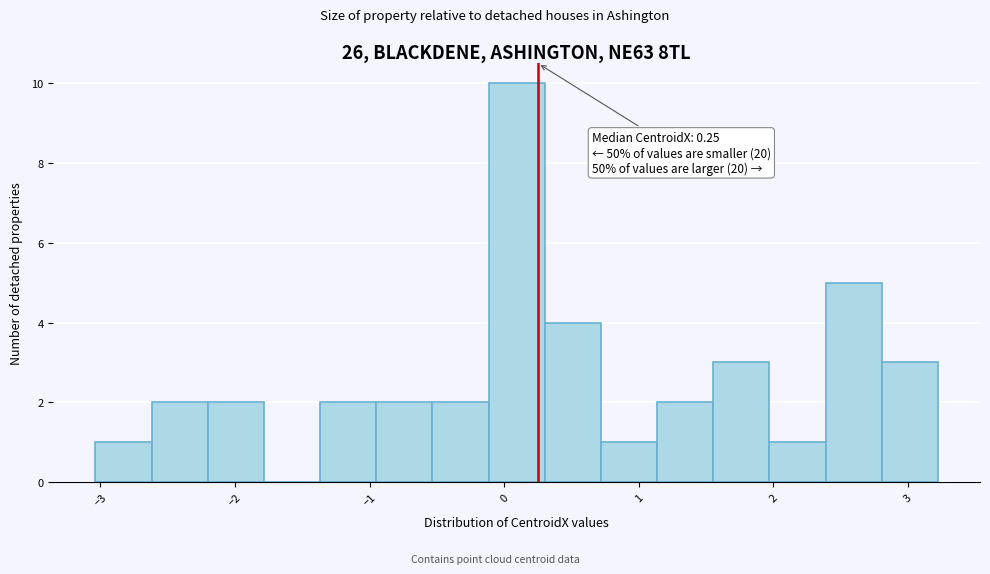

Over which range of the x-axis is the bar tallest?

-0.1 to 0.3